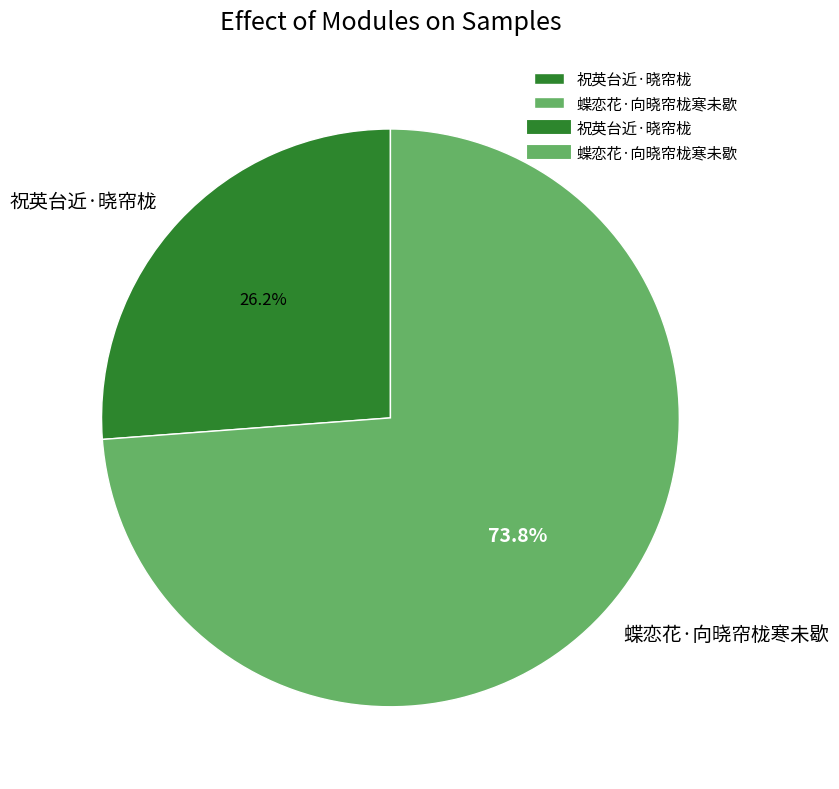

Count the number of slices in the pie.

2